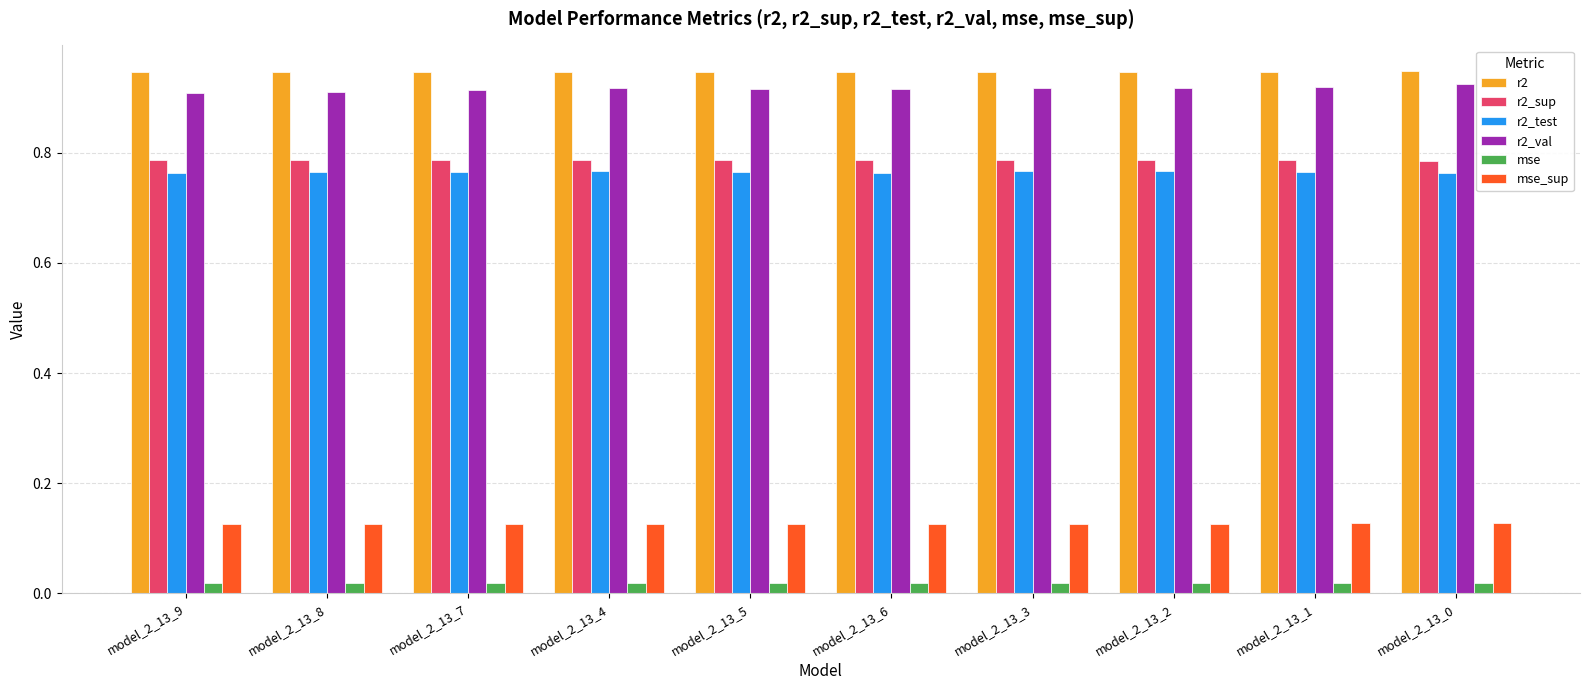

Count the r2 values in the range 0 to 1.

10